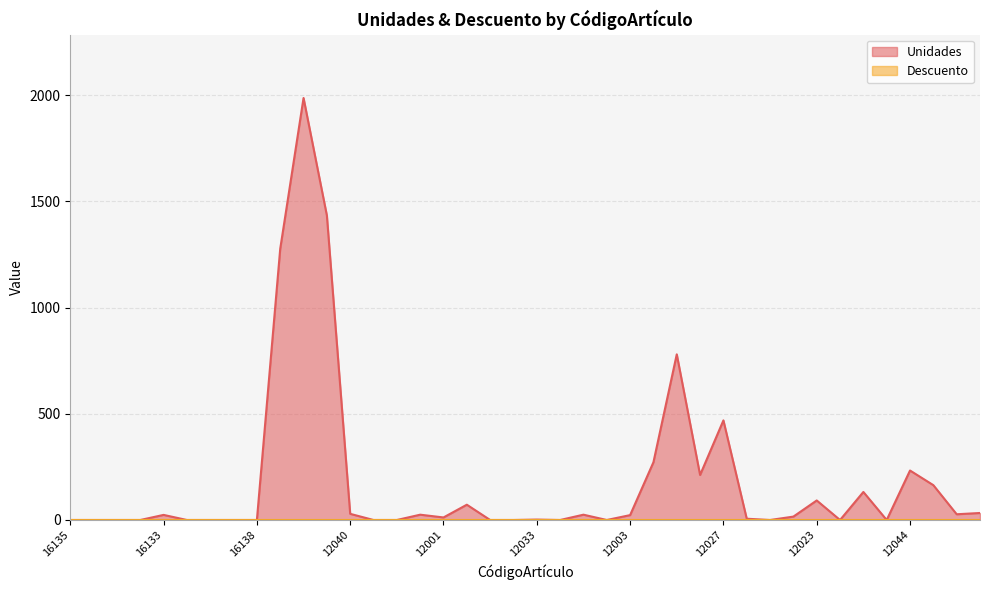

The chart shows a value of 12 at 12001. True or false?

True